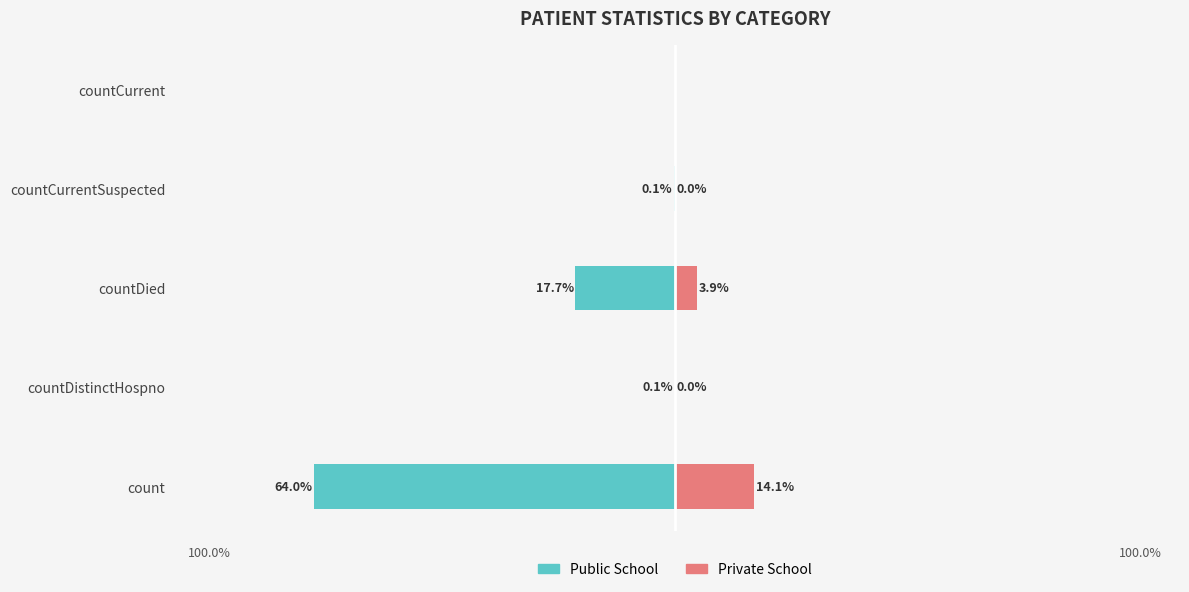

At countCurrentSuspected, list the series in order from smallest to largest.

Public School, Private School